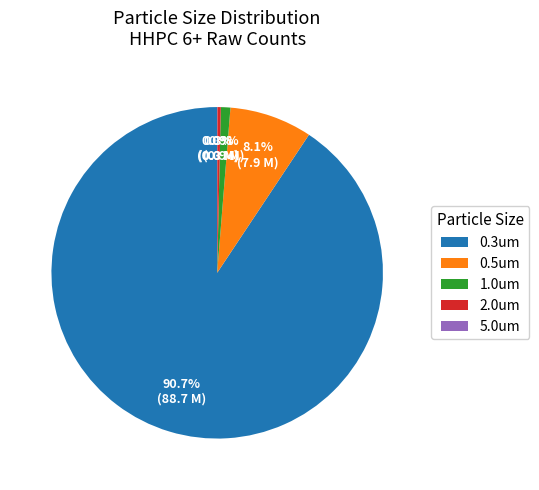

Which slice is the largest?

0.3um